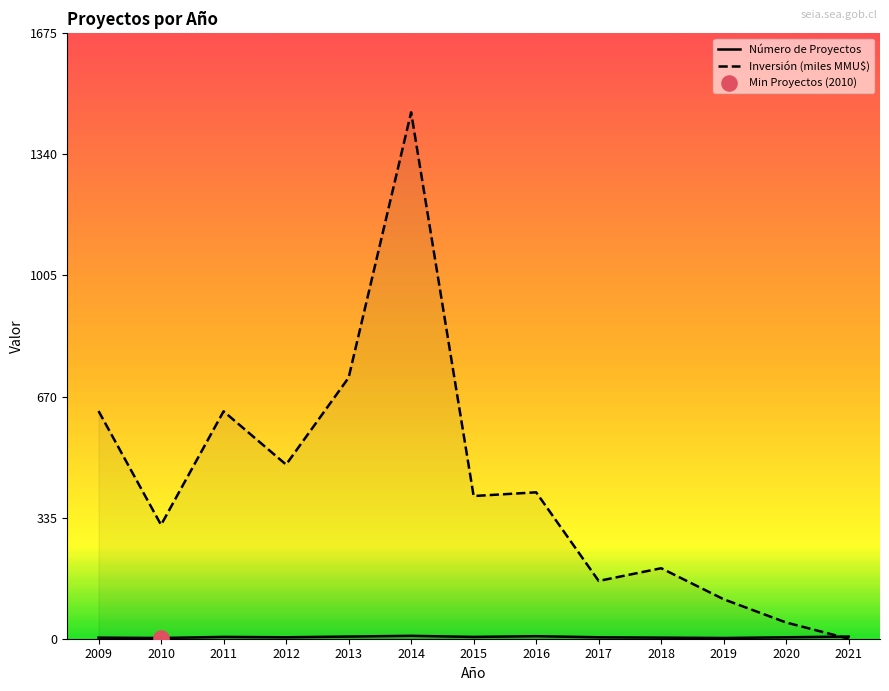

Which series has the largest total across all categories?

Inversión (miles MMU$)